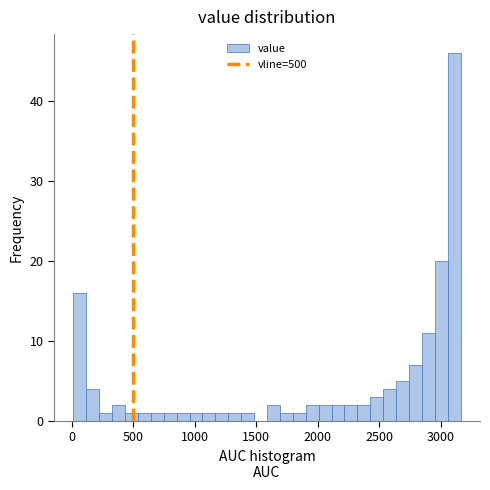

Read against the x-axis, roughly where is the centre of the tallest bar?

3100